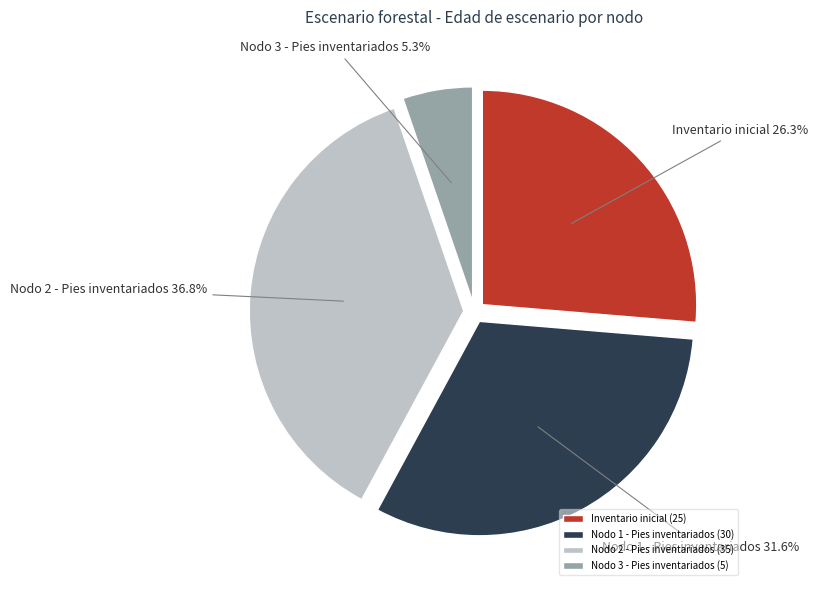

To the nearest percent, what is the difference between the largest and smallest slice percentages?

32%